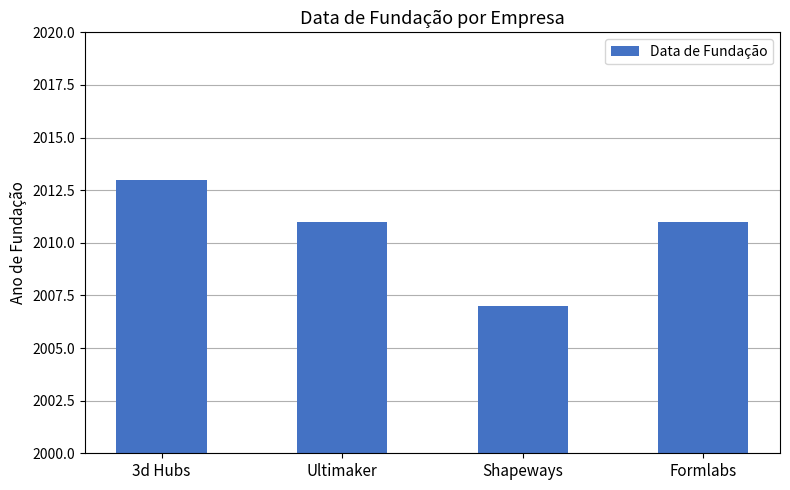

Which label corresponds to the largest value in the chart?

3d Hubs